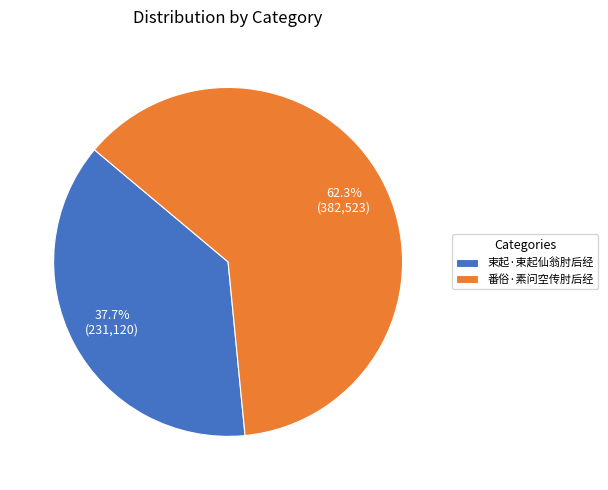

Which has a higher value, 番俗·素问空传肘后经 or 束起·束起仙翁肘后经?

番俗·素问空传肘后经